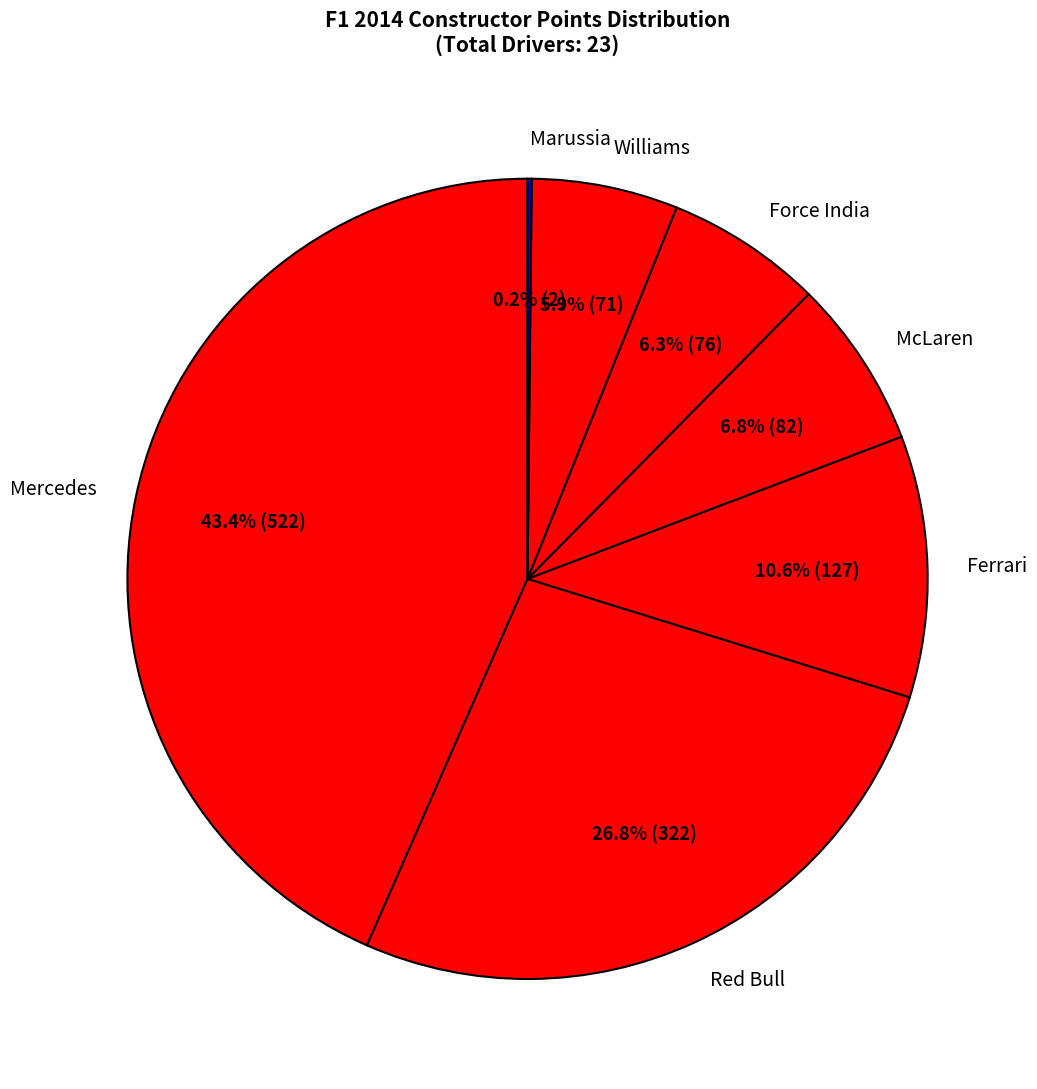

What is the total percentage of McLaren and Red Bull?

33.6%